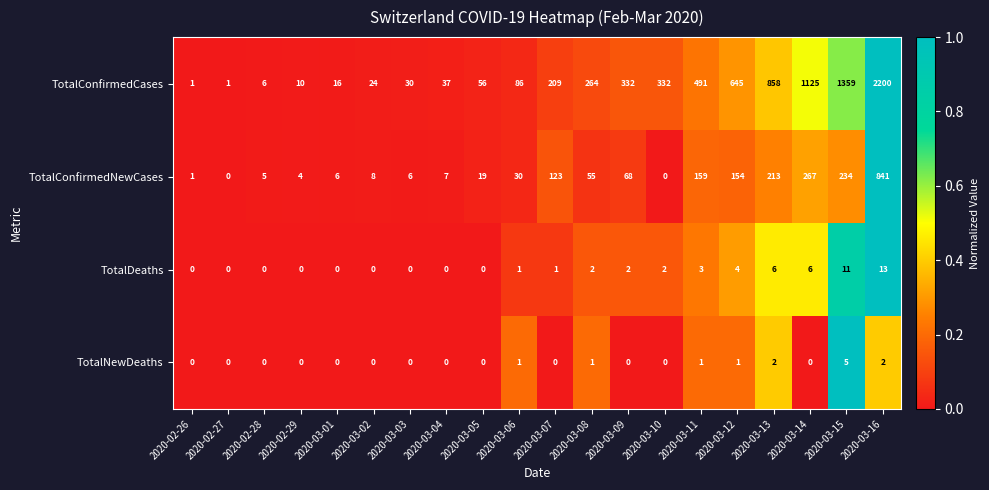

True or false: TotalNewDeaths has a value of 0 at 2020-03-10.

True